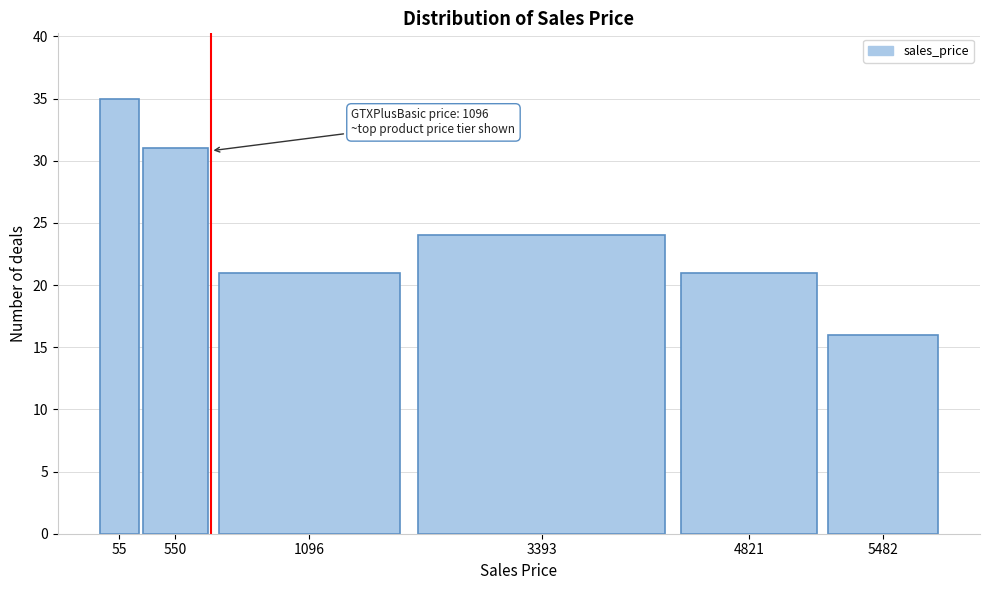

Reading left to right, extract all data points from this chart.

55=35	550=31	1096=21	3393=24	4821=21	5482=16